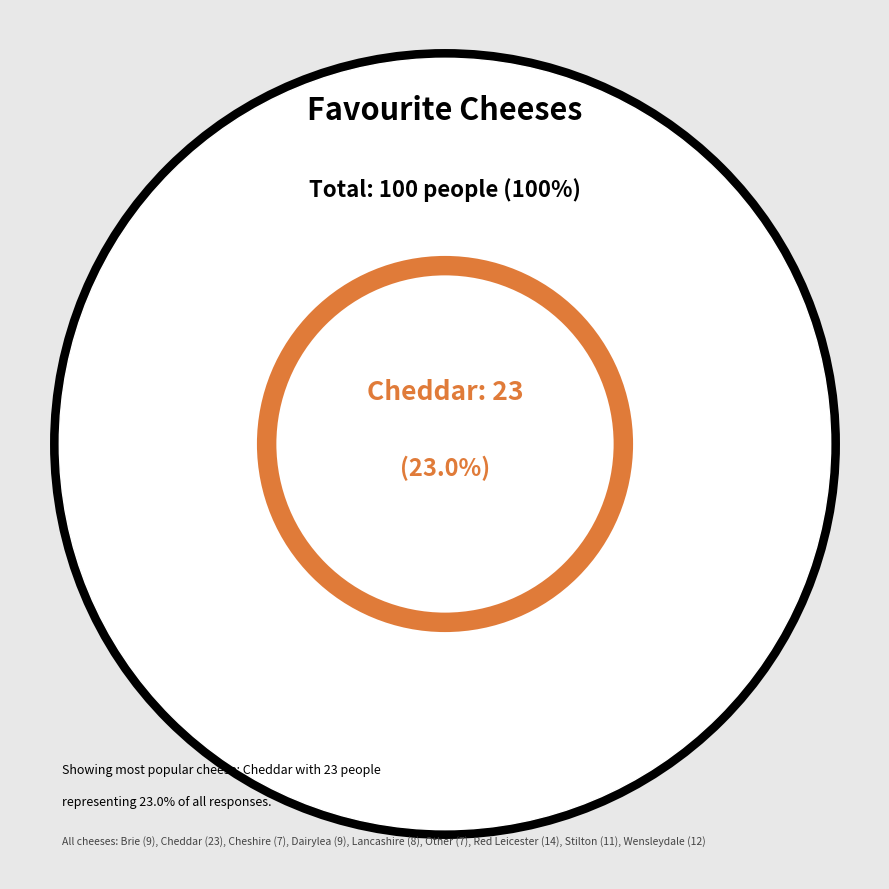

Is there any slice that represents more than half of the pie?

No